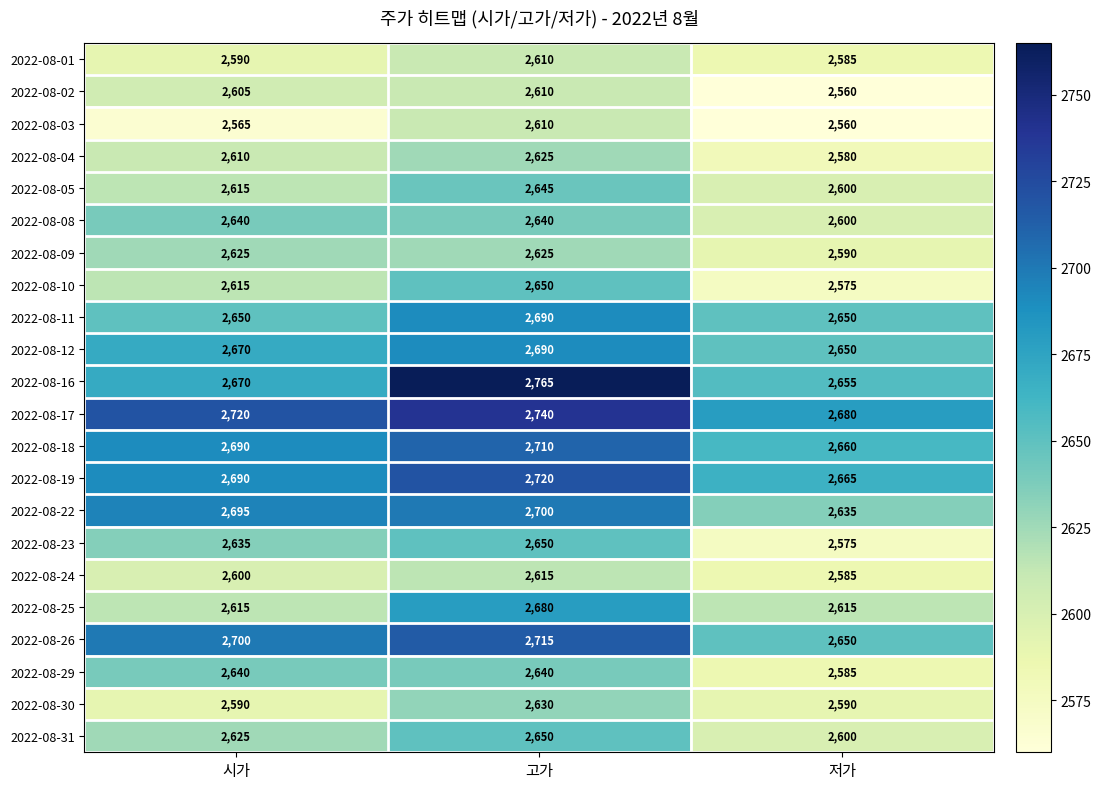

What is the total value across all series at 저가?

57445